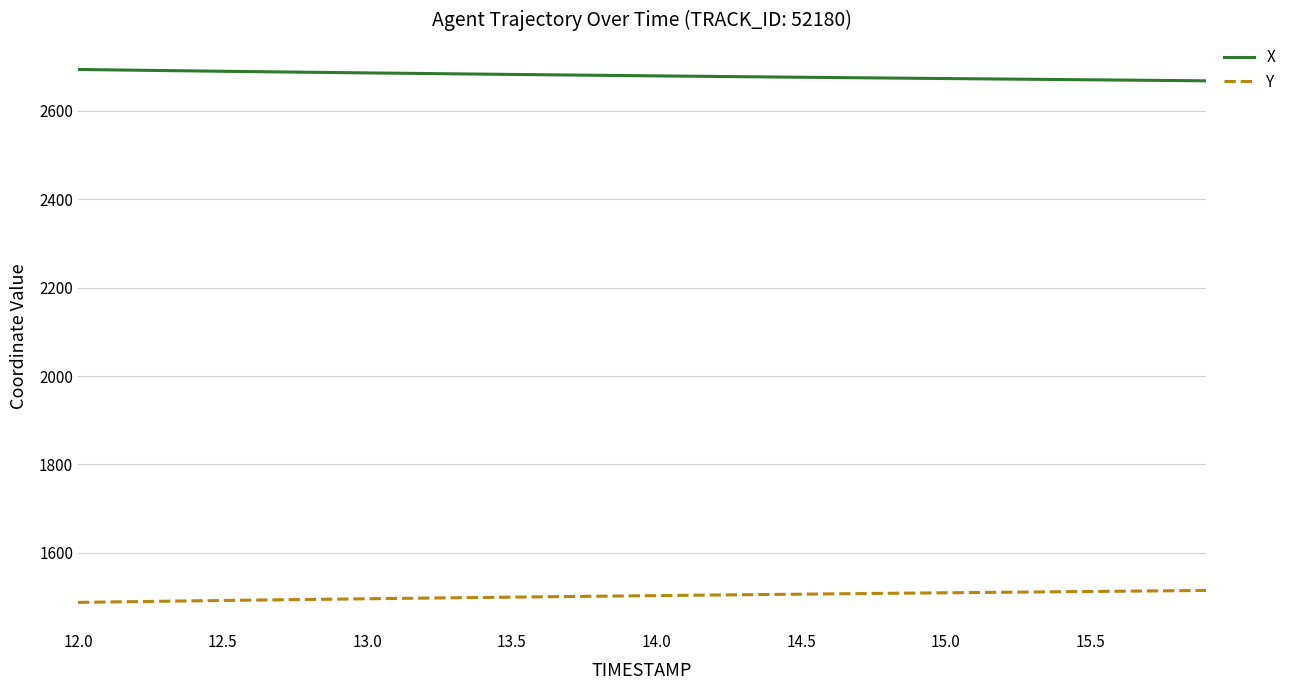

True or false: X and Y intersect in this chart.

False